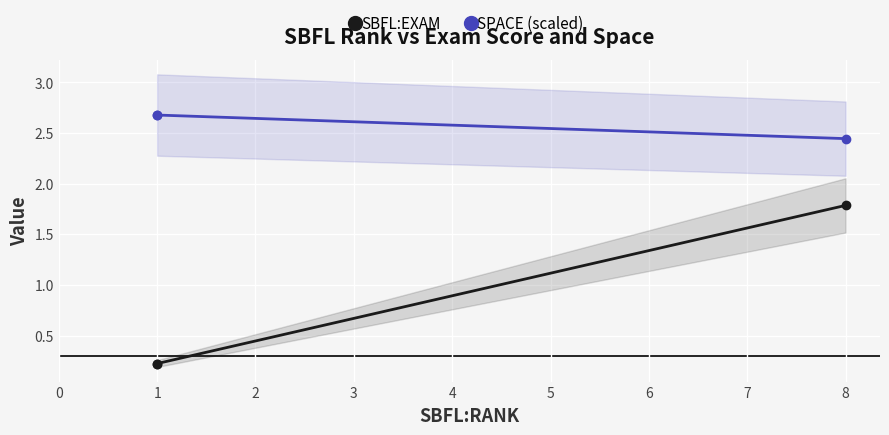

Reading left to right, what are all the values shown in this chart?

SBFL:EXAM: 0.2	0.2	1.8
SPACE (scaled): 2.7	2.7	2.4